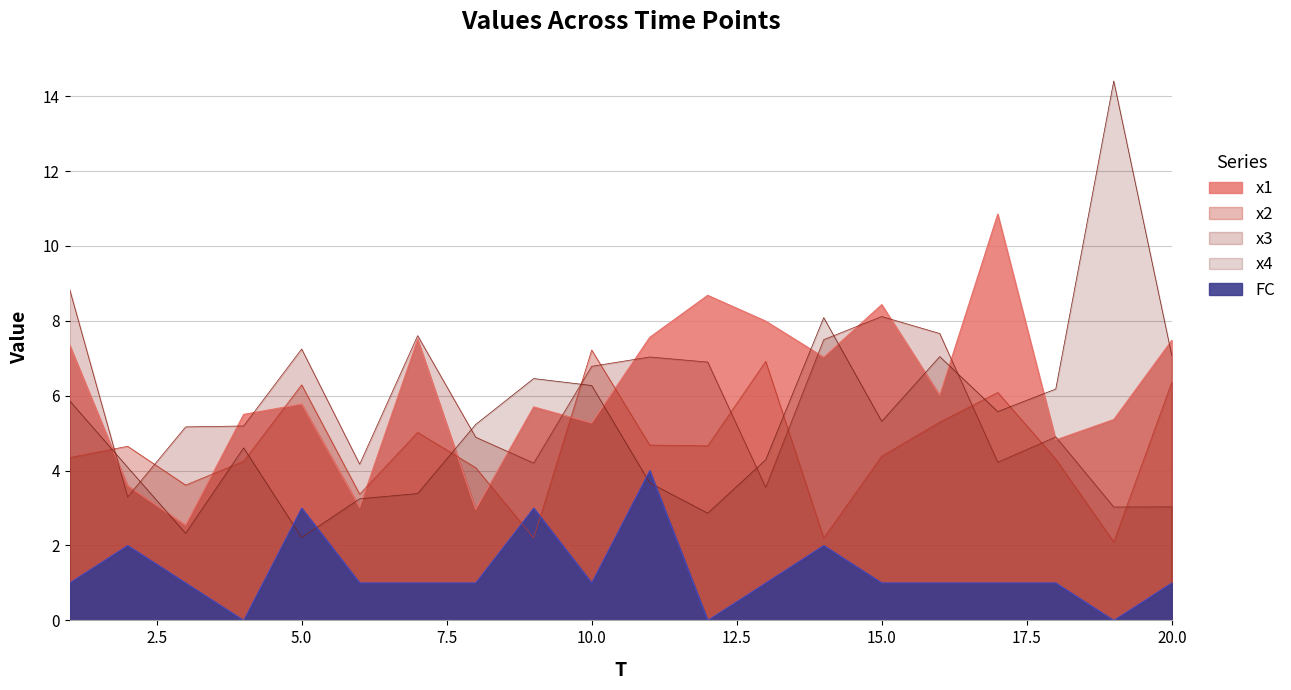

Count the FC values in the range 1 to 2.

14